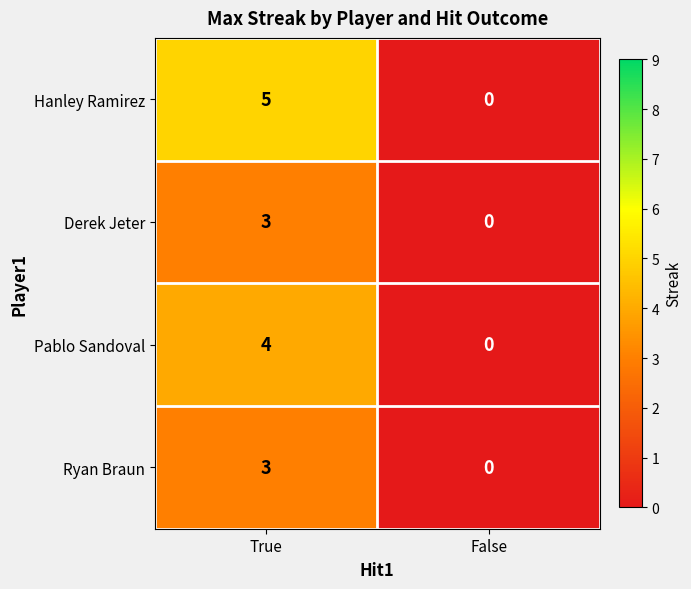

At which category is the sum across all series the highest?

True